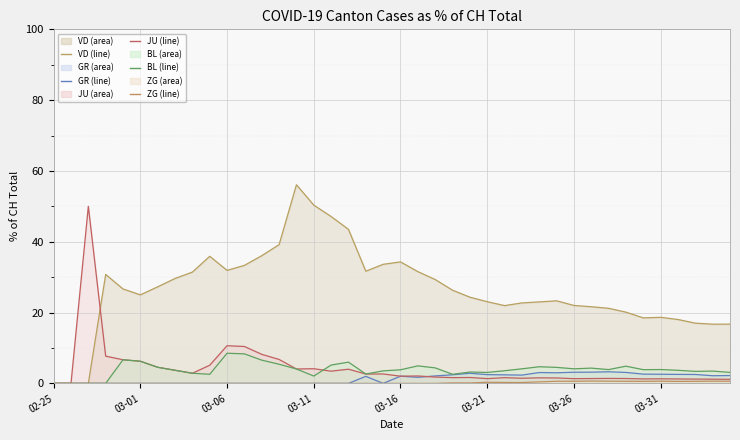

How many values in the JU (line) series exceed 2?

20